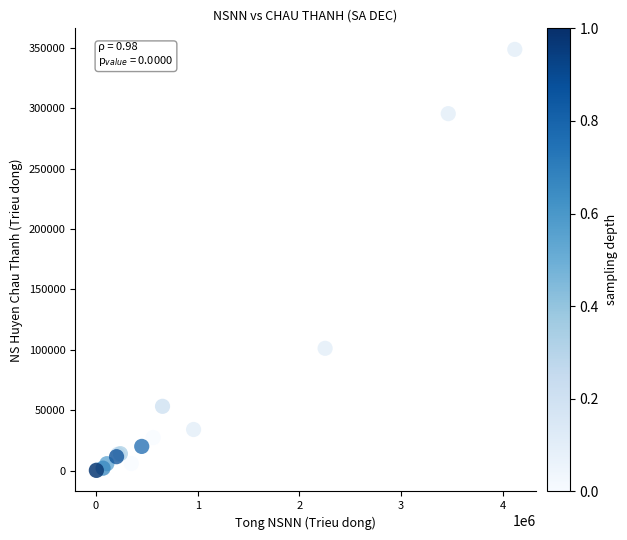

What Y value in the scatter plot is closest to 174395?

101210